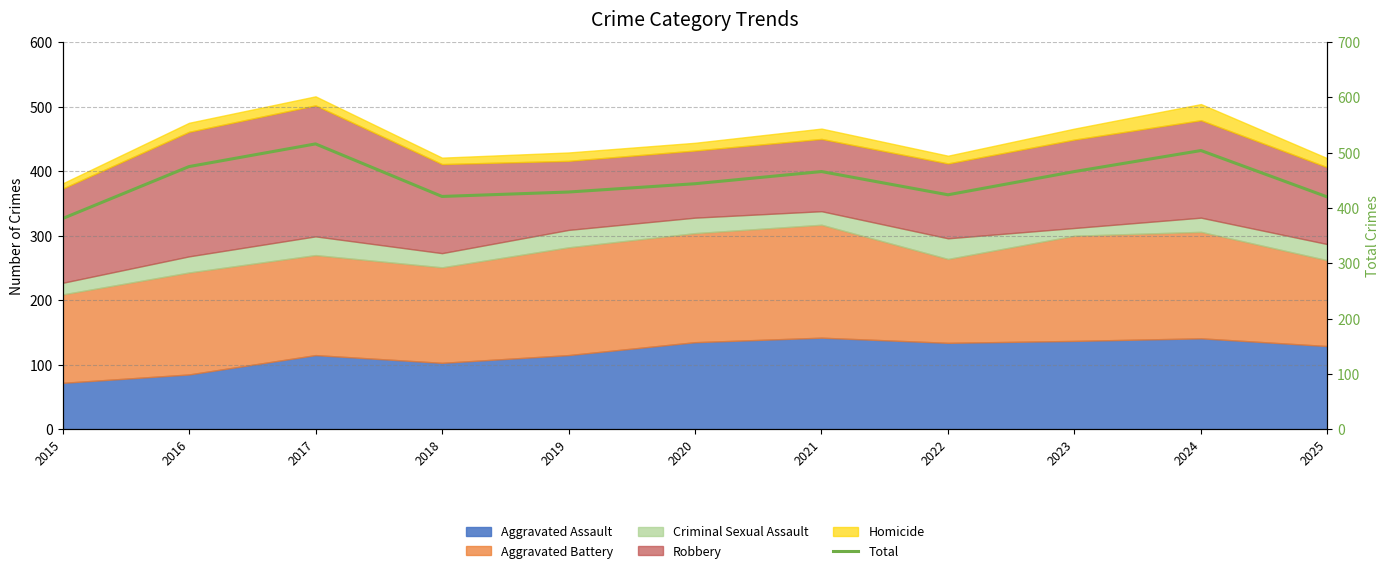

Reading left to right, list all the values displayed in this chart.

2015=381	2016=475	2017=516	2018=421	2019=429	2020=444	2021=466	2022=424	2023=466	2024=504	2025=420